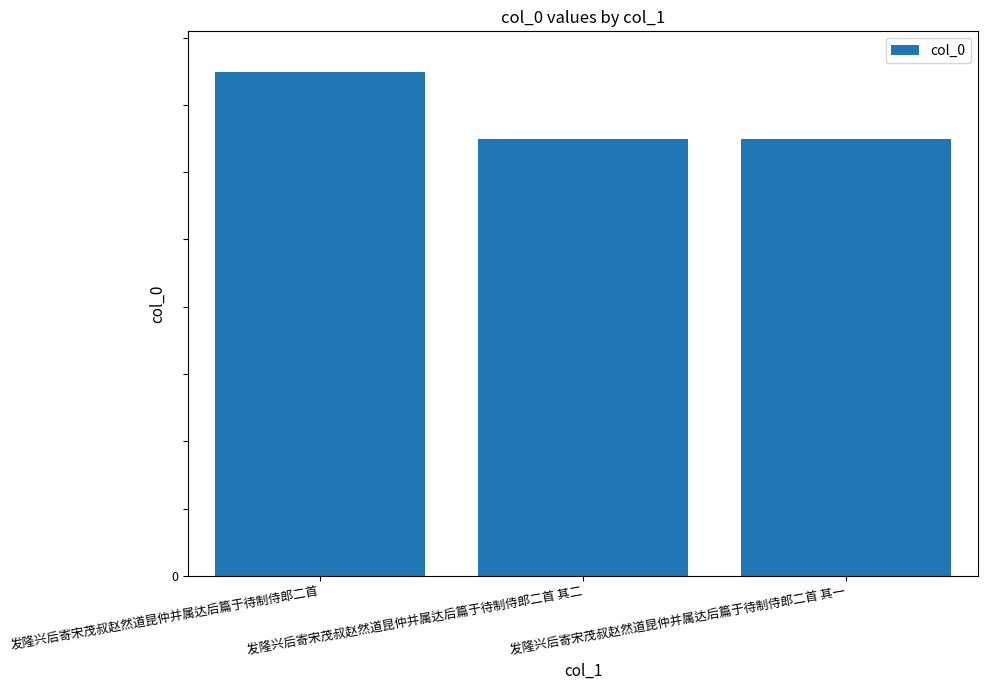

List the labels in order of value, largest first.

发隆兴后寄宋茂叔赵然道昆仲并属达后篇于待制侍郎二首, 发隆兴后寄宋茂叔赵然道昆仲并属达后篇于待制侍郎二首 其一, 发隆兴后寄宋茂叔赵然道昆仲并属达后篇于待制侍郎二首 其二